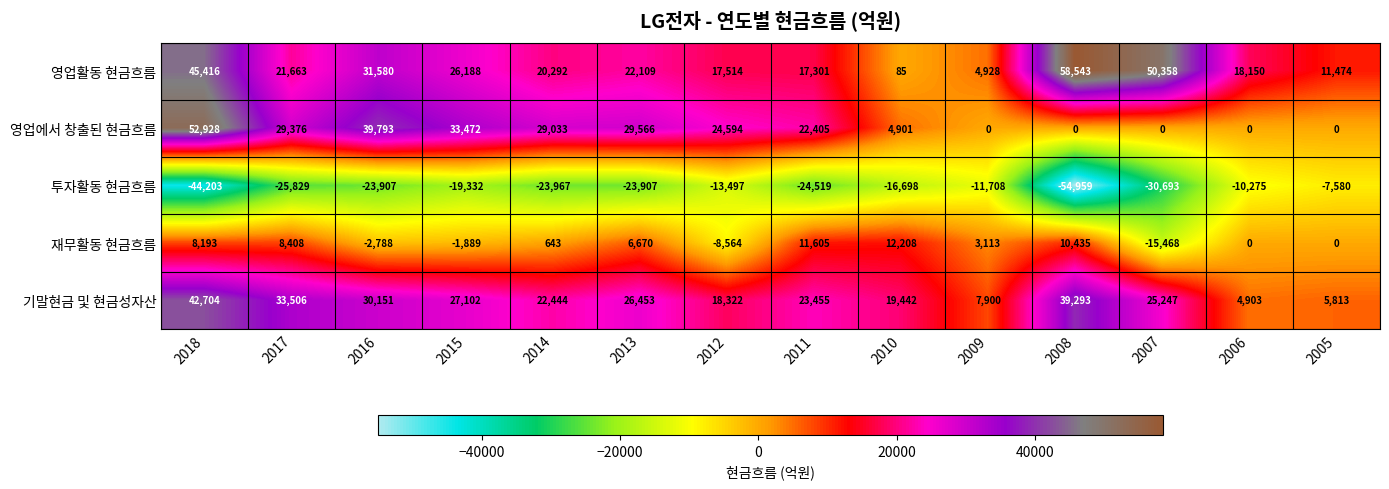

What is the sum of the 재무활동 현금흐름 values at 2005 and 2015?

-1889